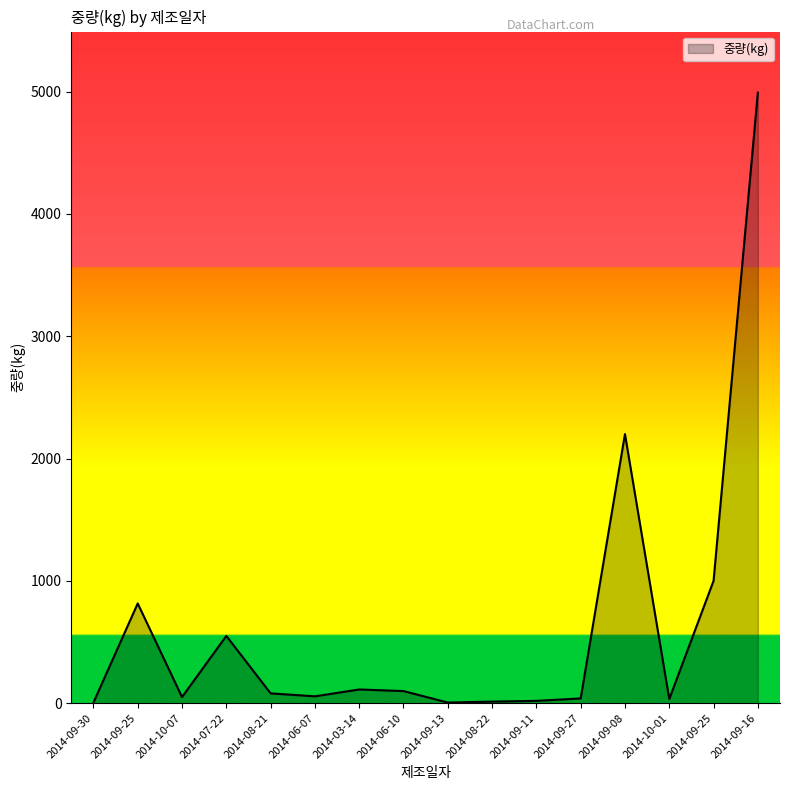

How many interior local valleys (lower than both neighbors) does the data have?

4